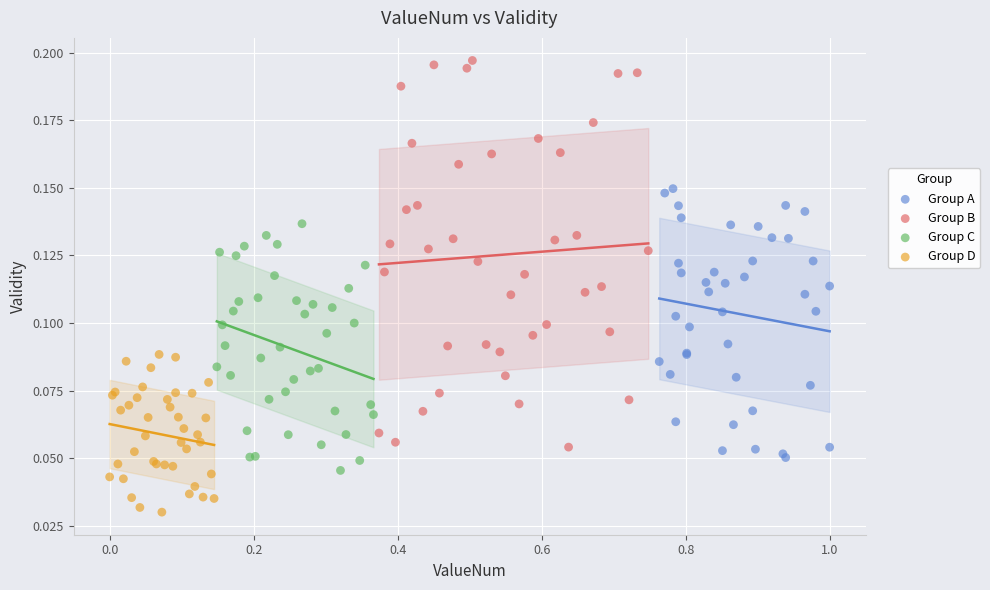

Which series contains the highest Y value?

Group B